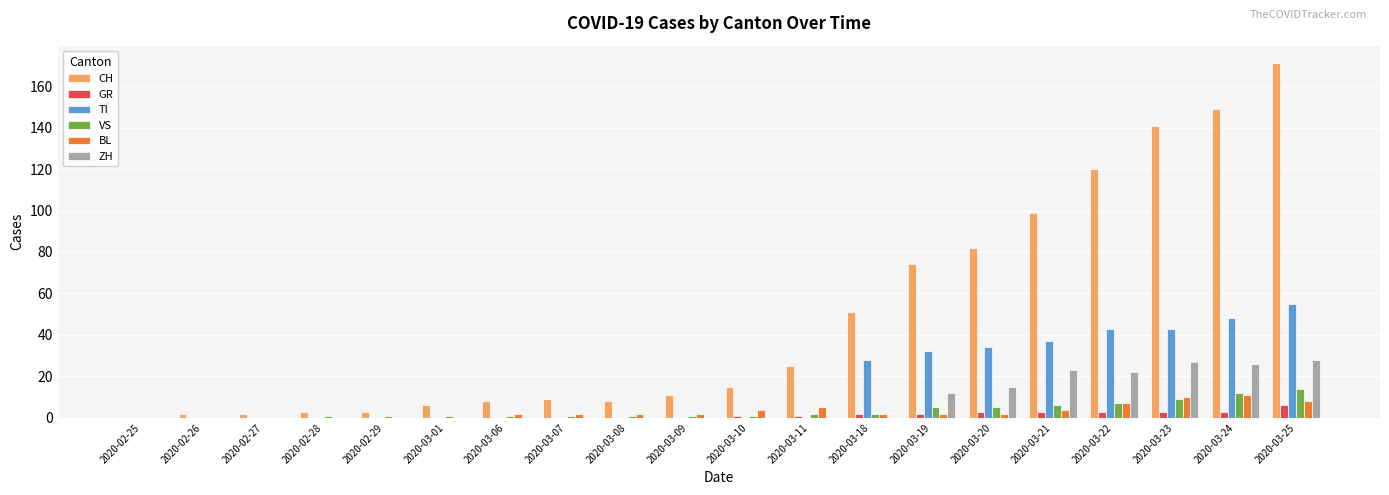

Which series has the largest total across all categories?

CH